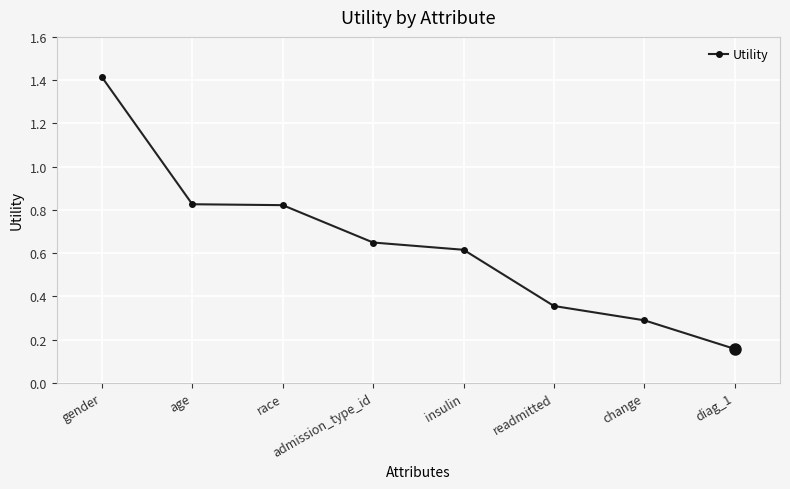

The chart shows a value of 0.9 at gender. True or false?

False